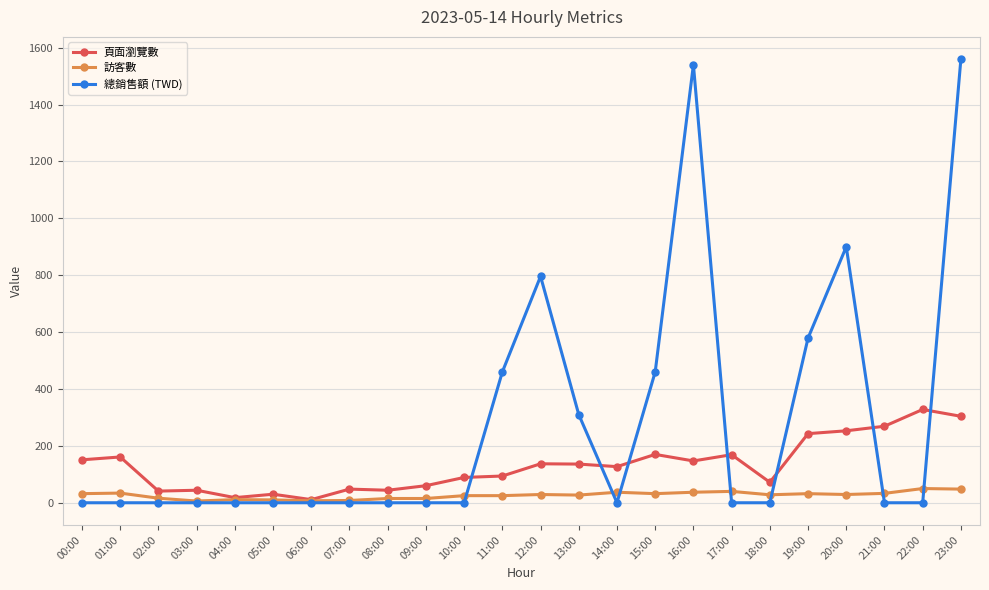

At 20:00, list the series in order from largest to smallest.

總銷售額 (TWD), 頁面瀏覽數, 訪客數